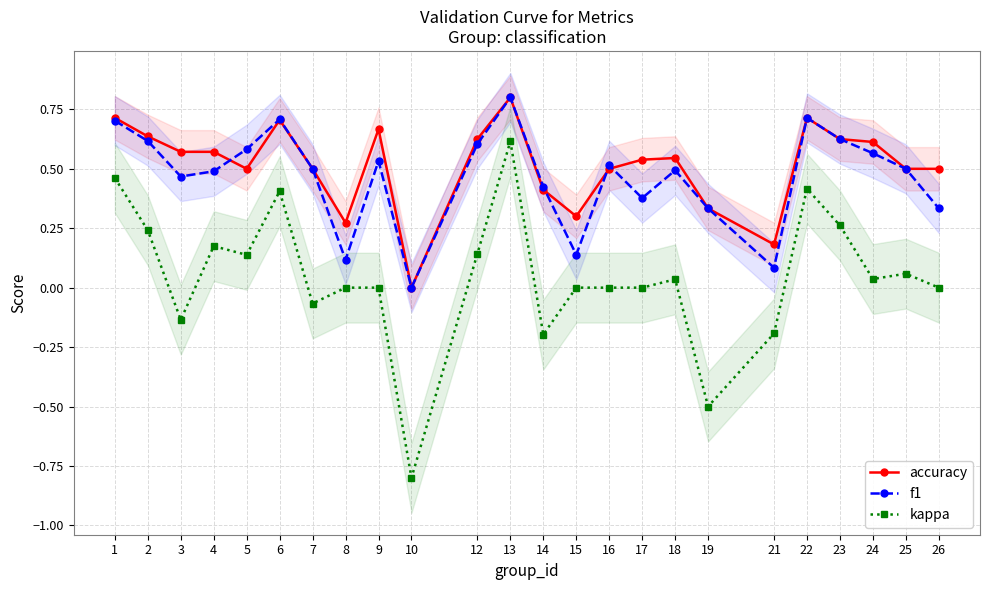

What is the difference between the highest and lowest values at 13?

0.2